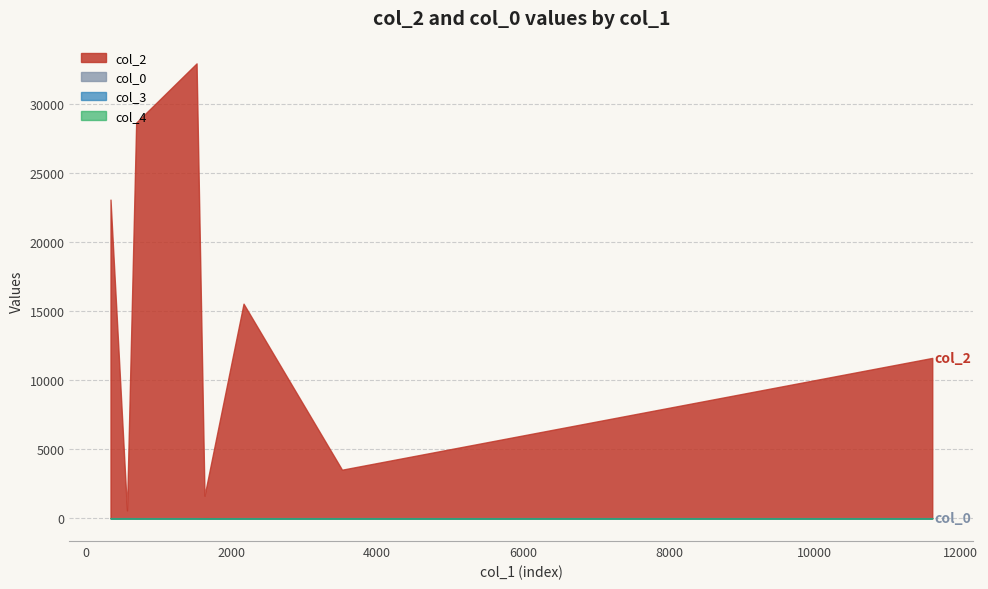

True or false: col_4 and col_2 intersect in this chart.

False